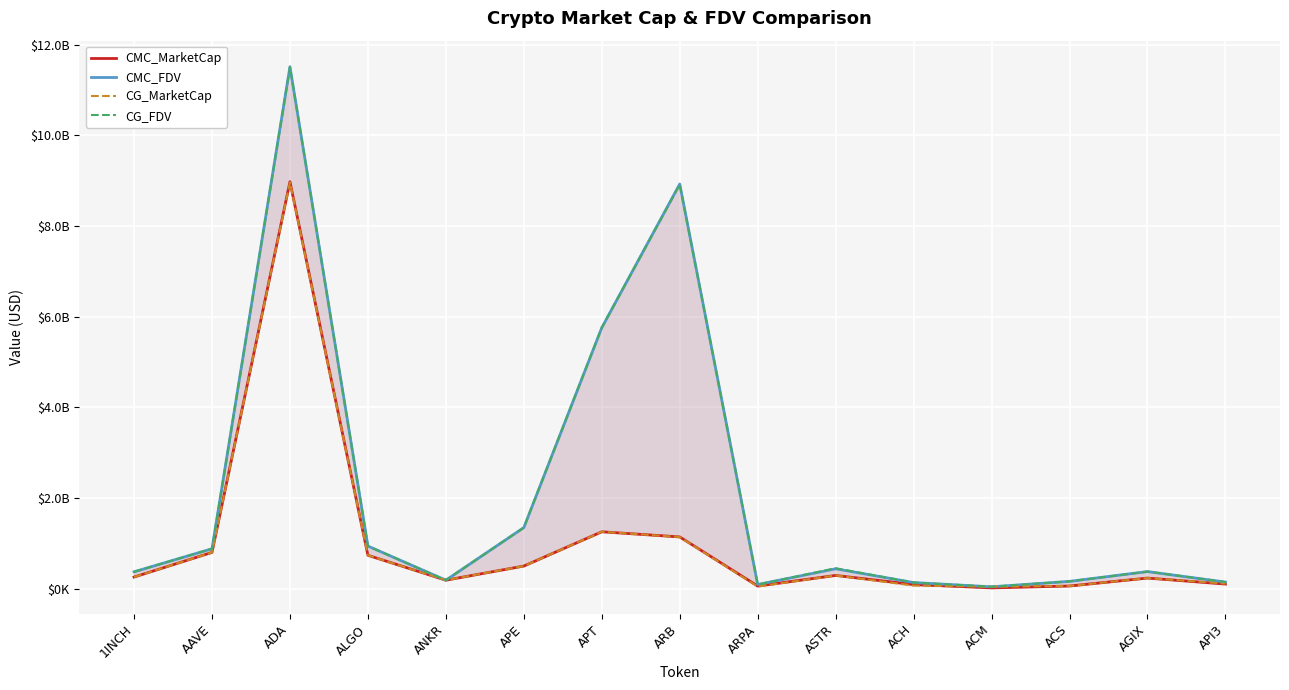

True or false: CMC_MarketCap and CG_FDV cross at least once.

False